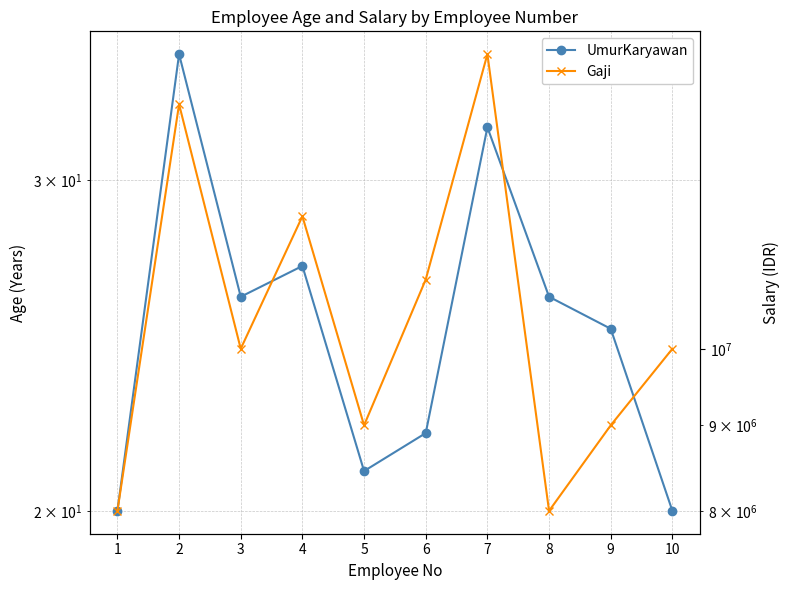

How many data points in Gaji are less than 10000000?

4